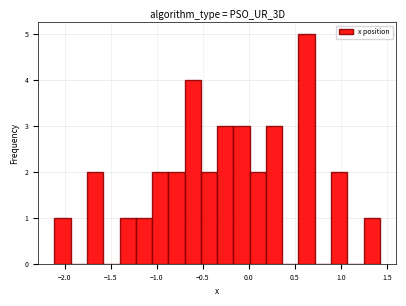

Around what value on the x-axis is the tallest bar? Give the approximate position of its centre, as read against the axis.

0.65